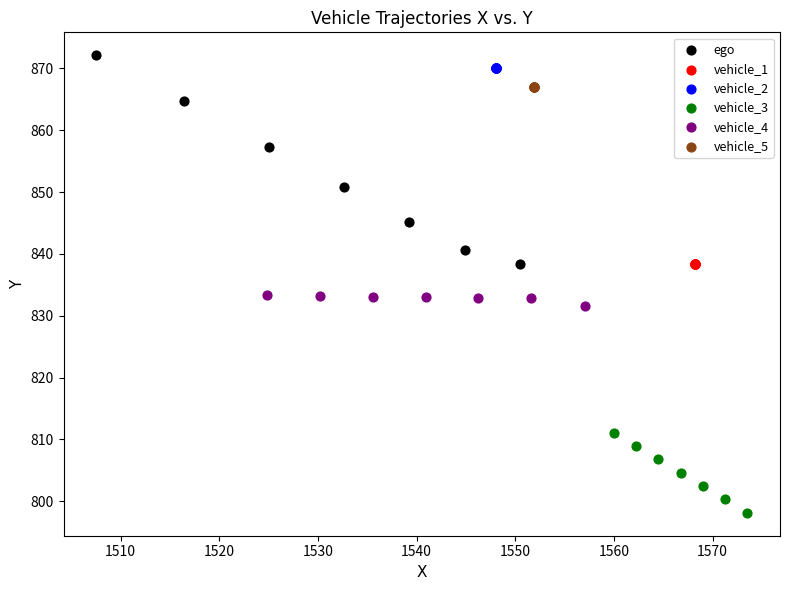

Which series contains the lowest Y value?

vehicle_3